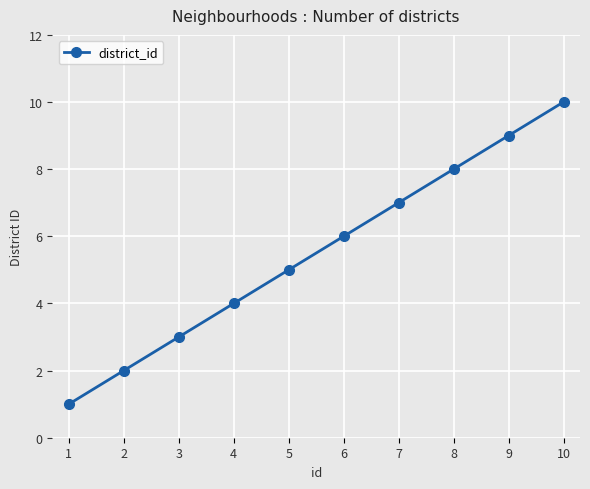

The value at 1 is 1. True or false?

True